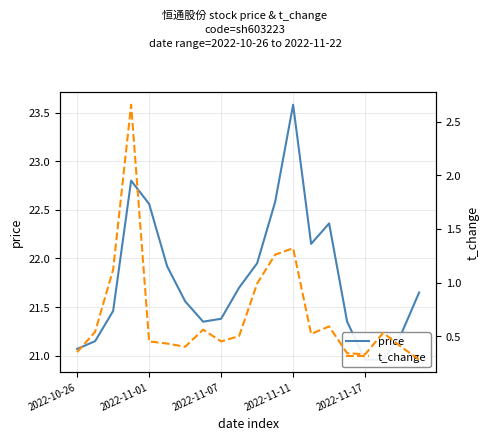

Between 5 and 10, which series saw the biggest shift?

t_change